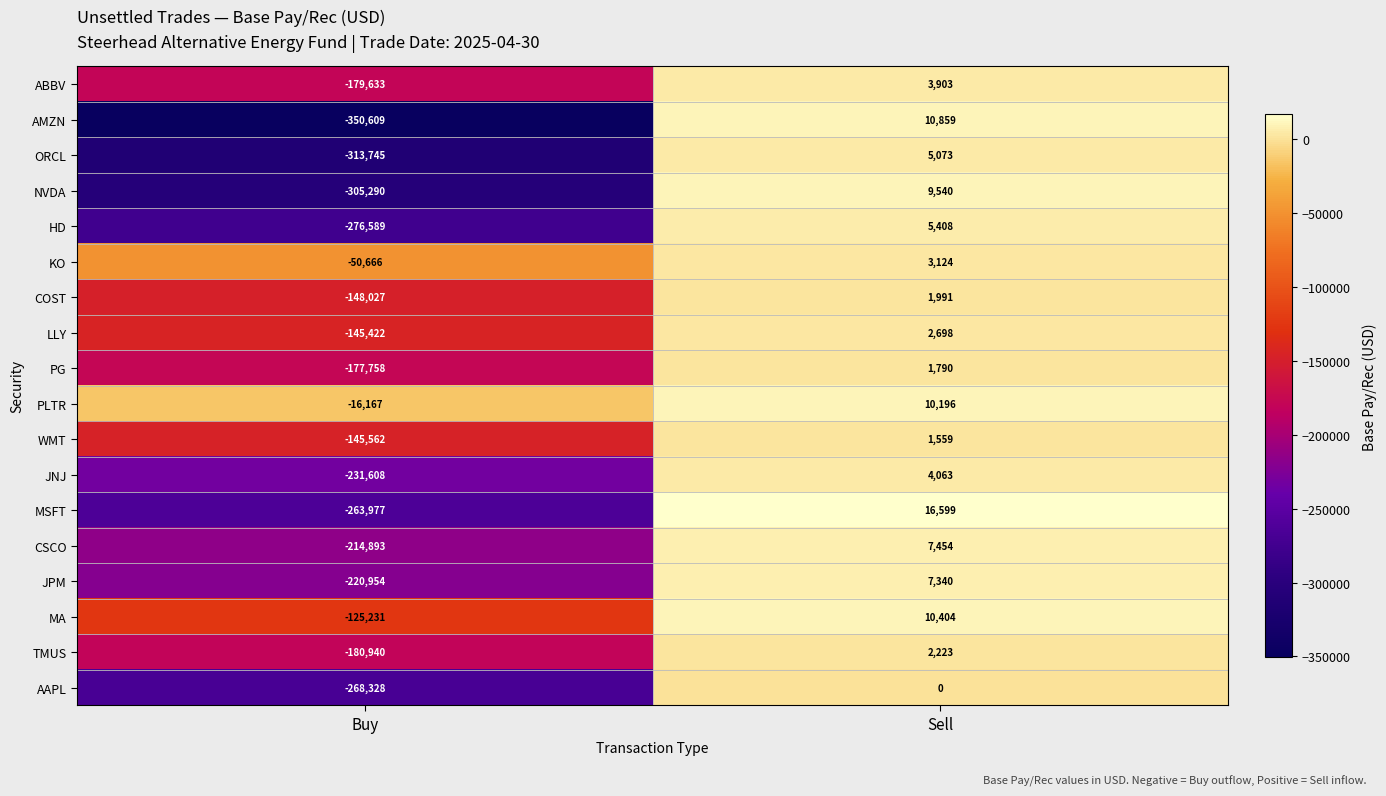

What is the total value across all series at Sell?

104224